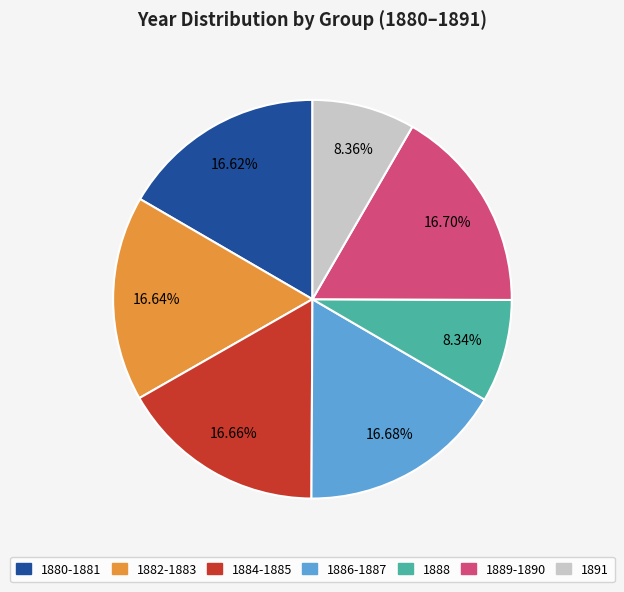

Does any single category account for the majority?

No